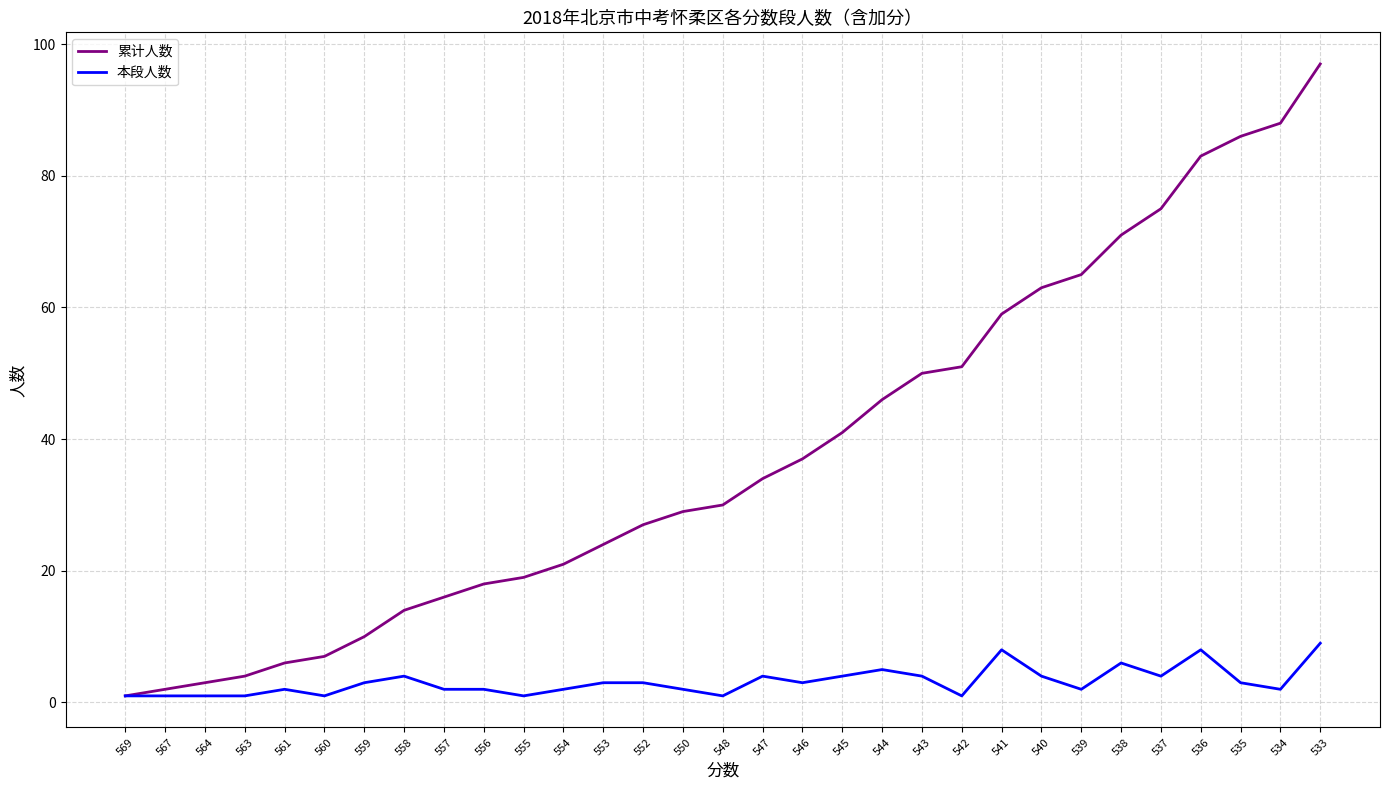

What is the approximate value of 累计人数 at 536?

83